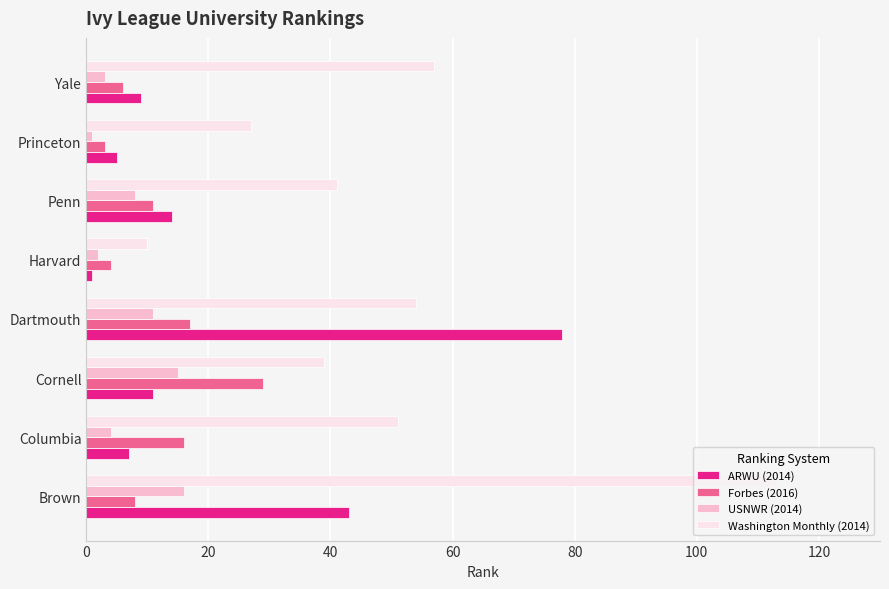

Where is Washington Monthly (2014) nearest to the value 61?

Yale